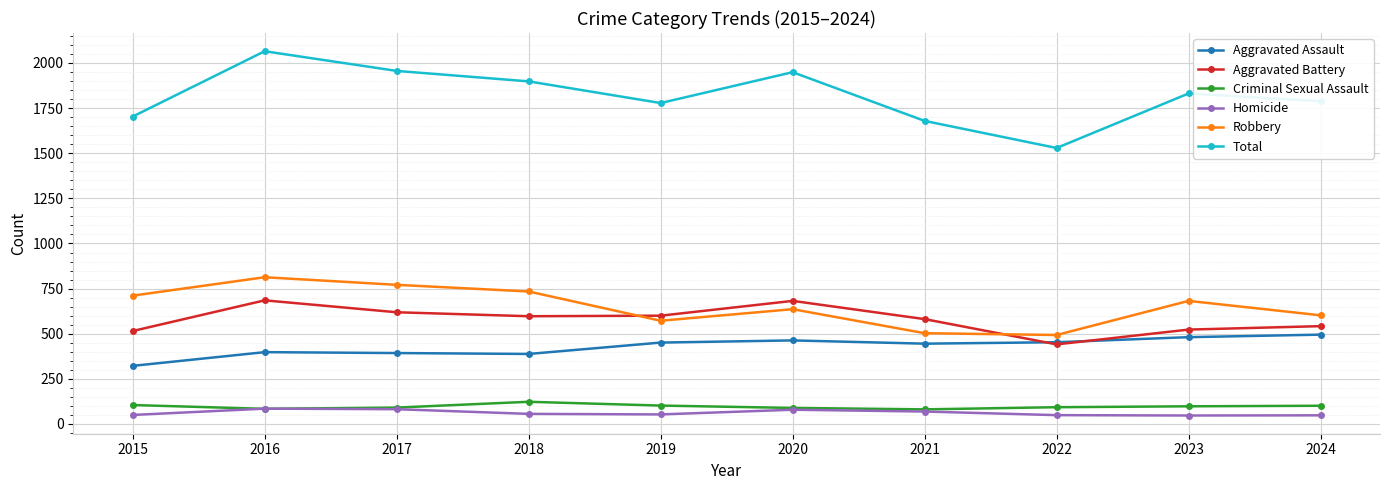

Which series has the widest spread of values?

Total